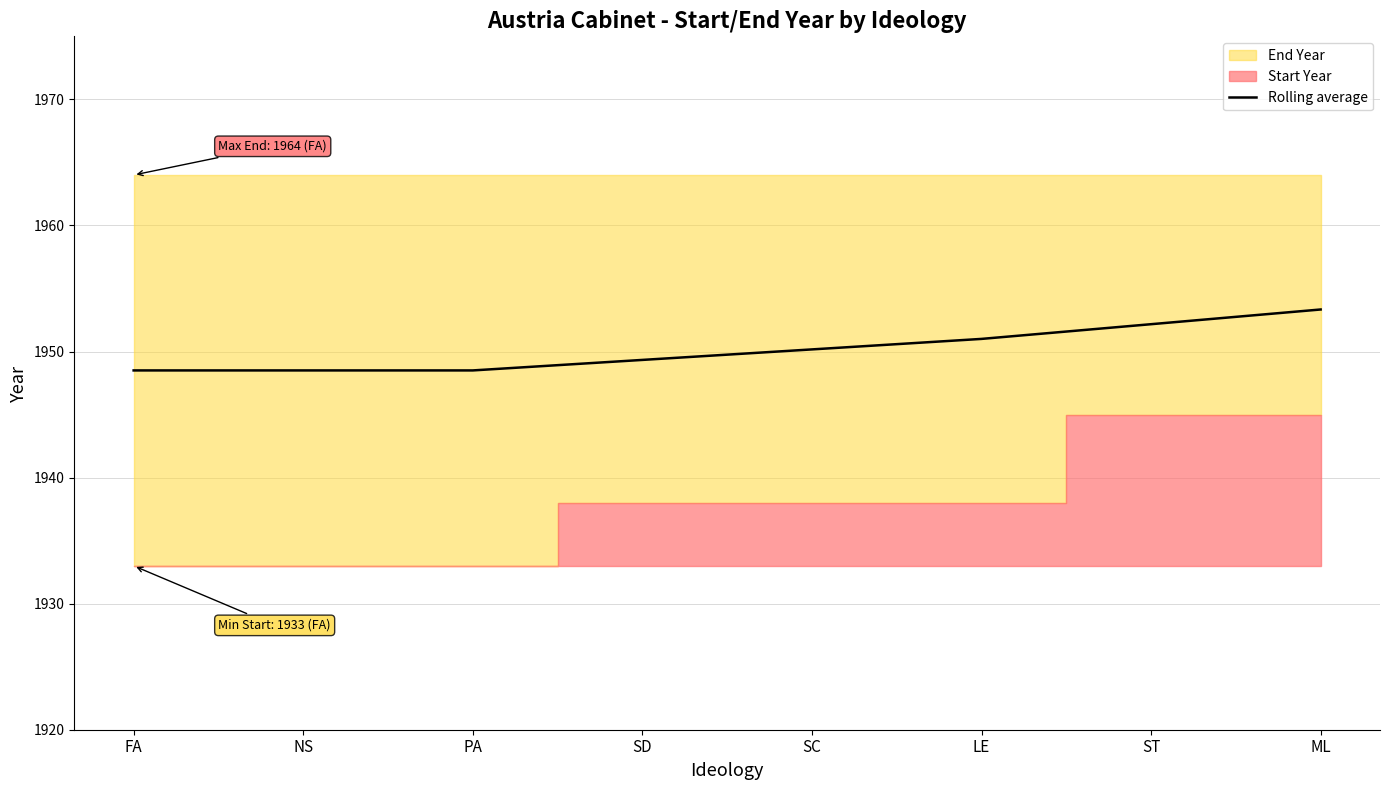

At which category does the chart reach its peak across all series?

ML